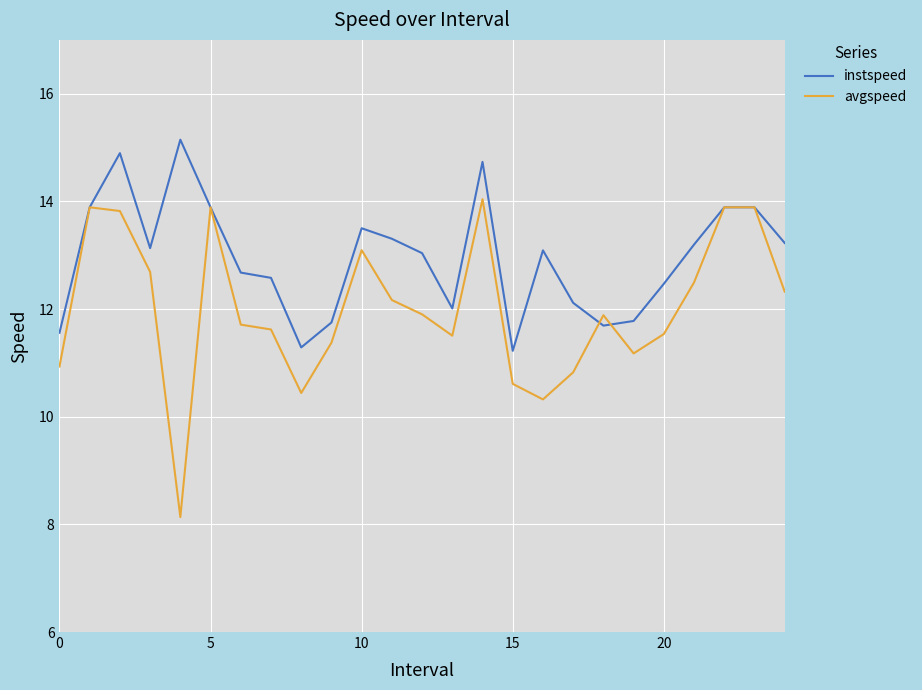

How many lines are shown in the chart?

2